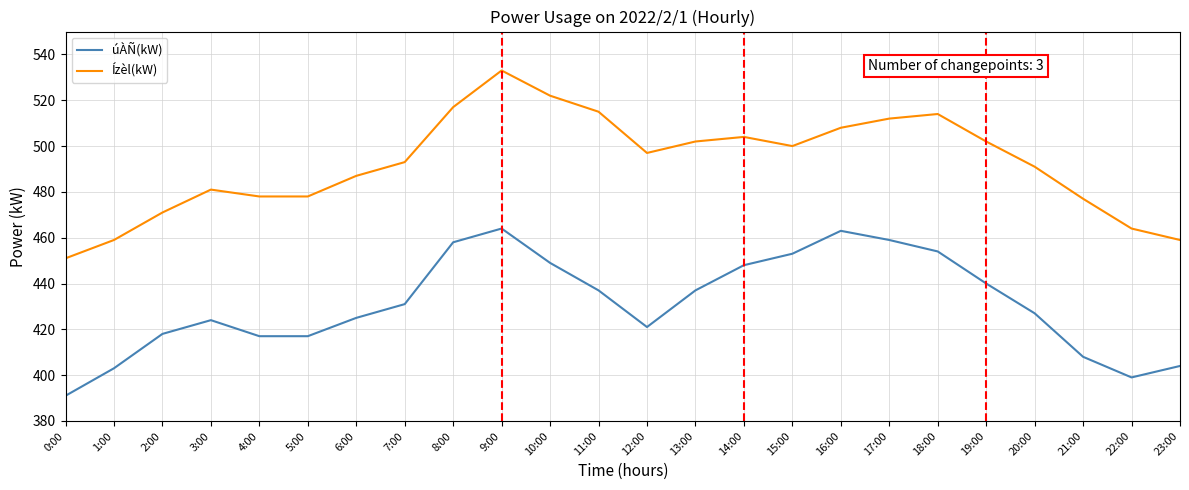

At which category does the chart reach its peak across all series?

9:00